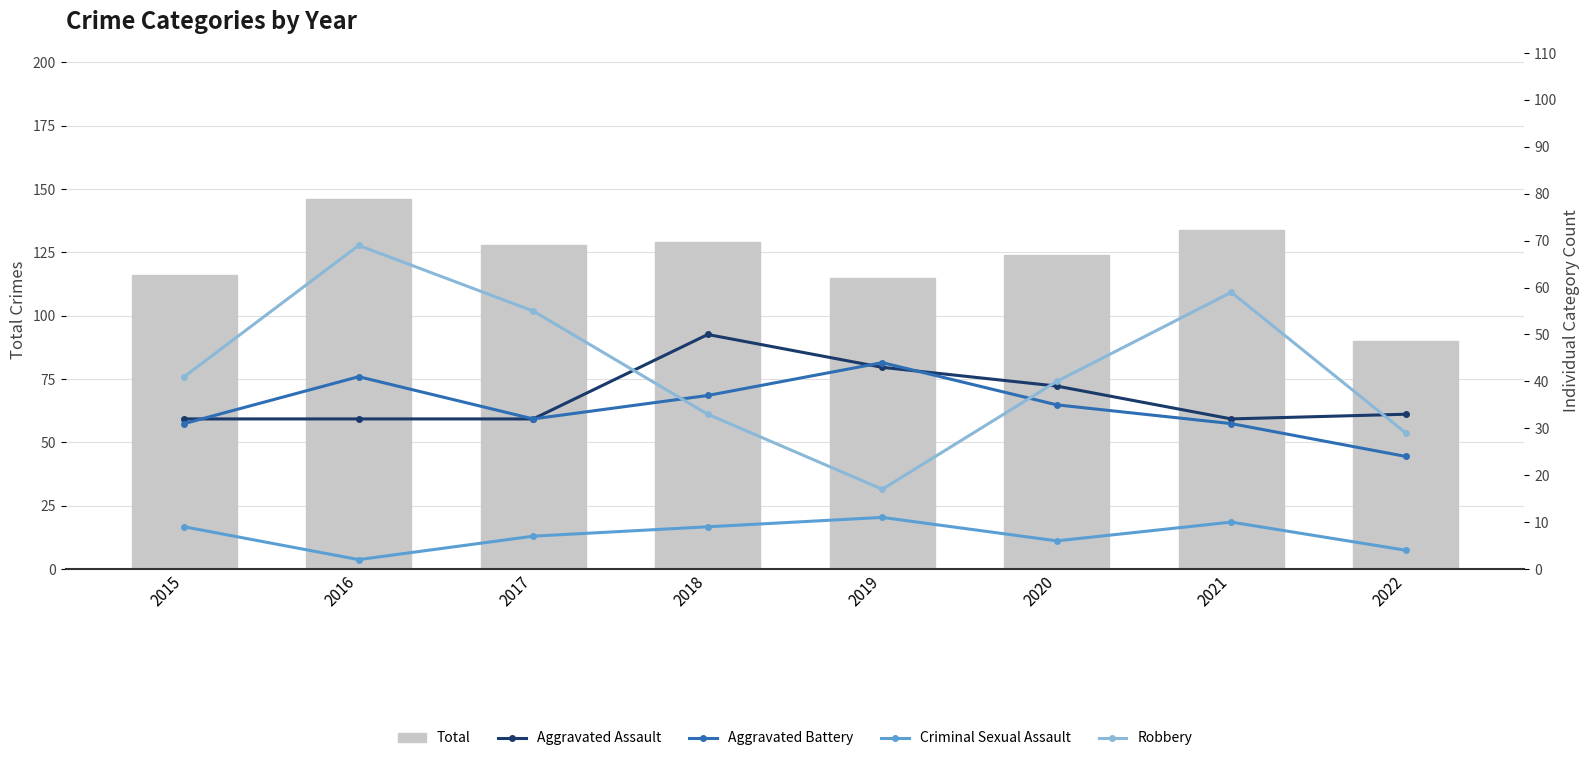

What is the sum of the Total values at 2021 and 2018?

263